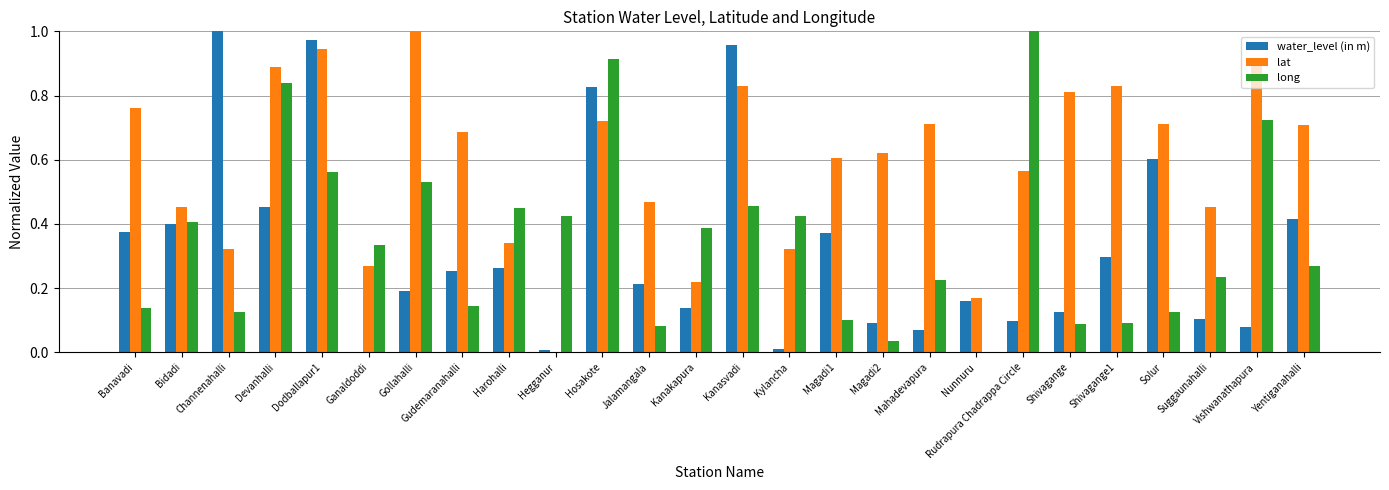

At which label does water_level (in m) reach its peak?

Channenahalli